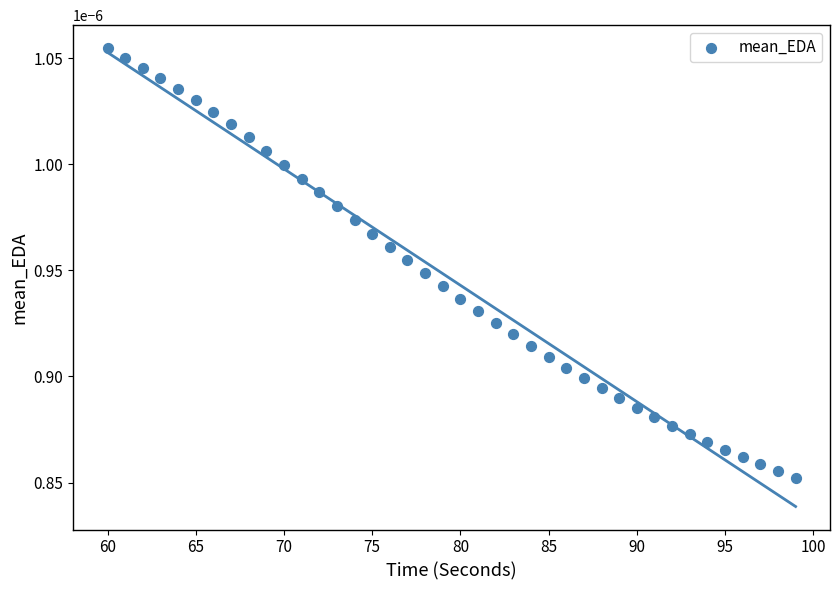

Count the number of points in this scatter plot.

40